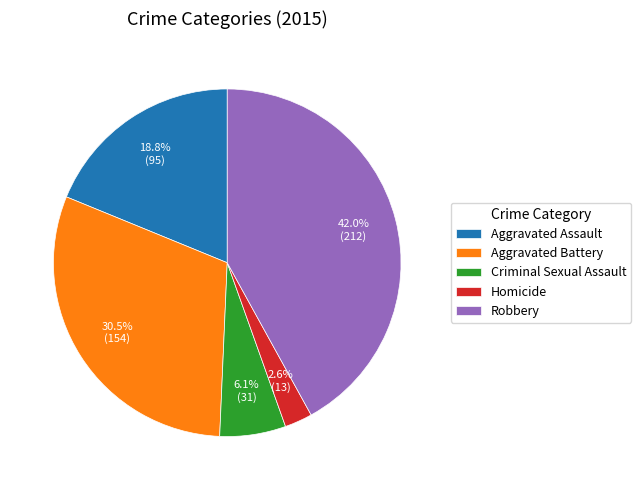

Is it true that Robbery is 49% of the pie?

False